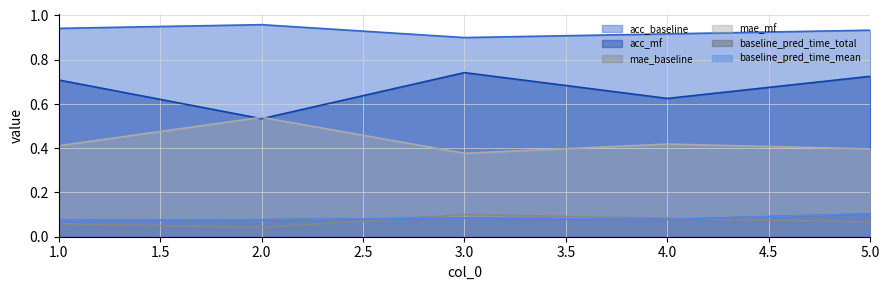

True or false: mae_baseline has a value of 0.1 at 5.

False